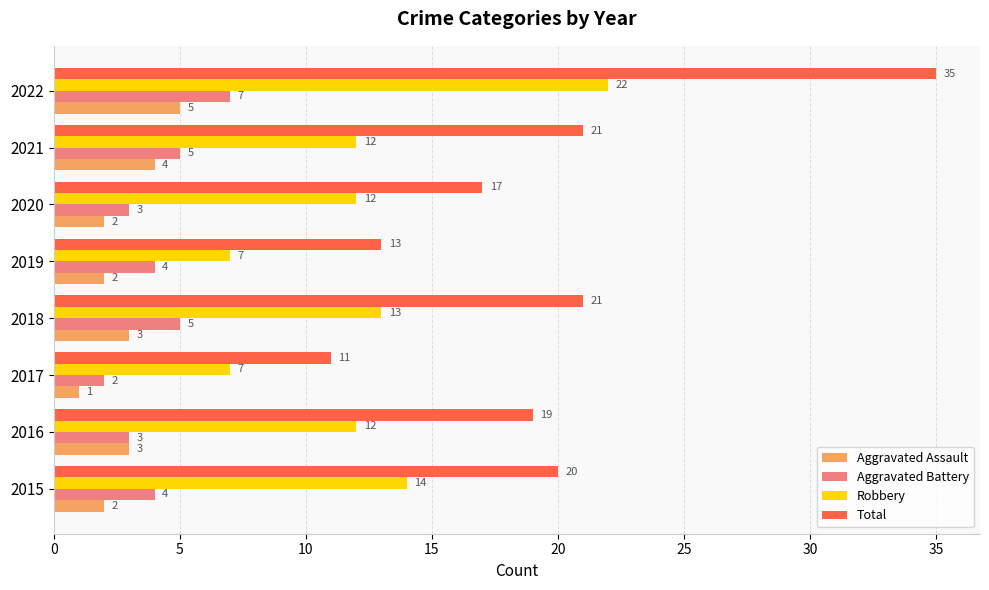

At how many categories does at least one series exceed 28?

1